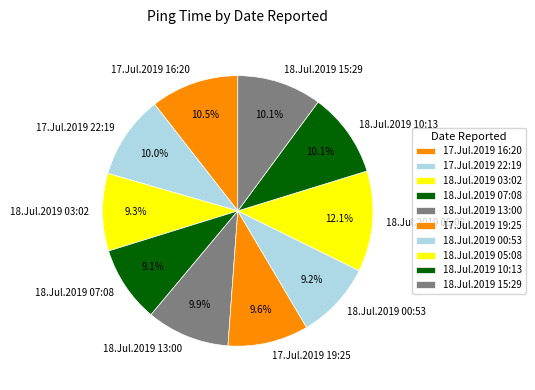

Does 18.Jul.2019 10:13 account for over 50% of the chart?

No